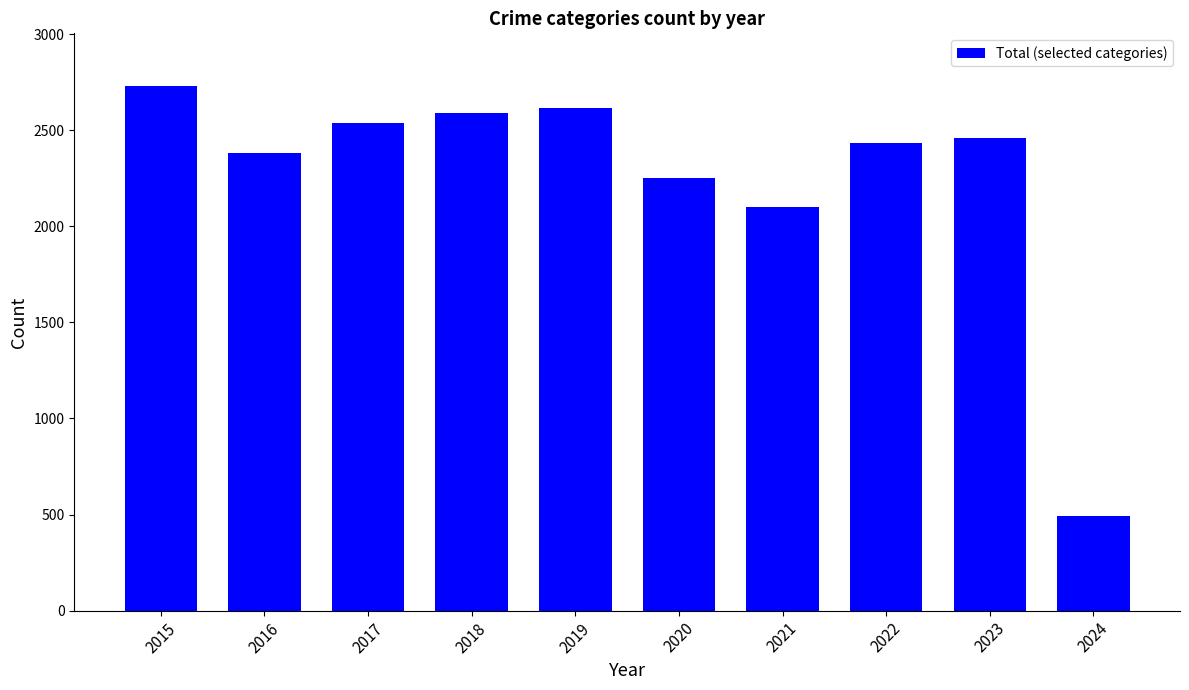

How many bars are there in total?

10